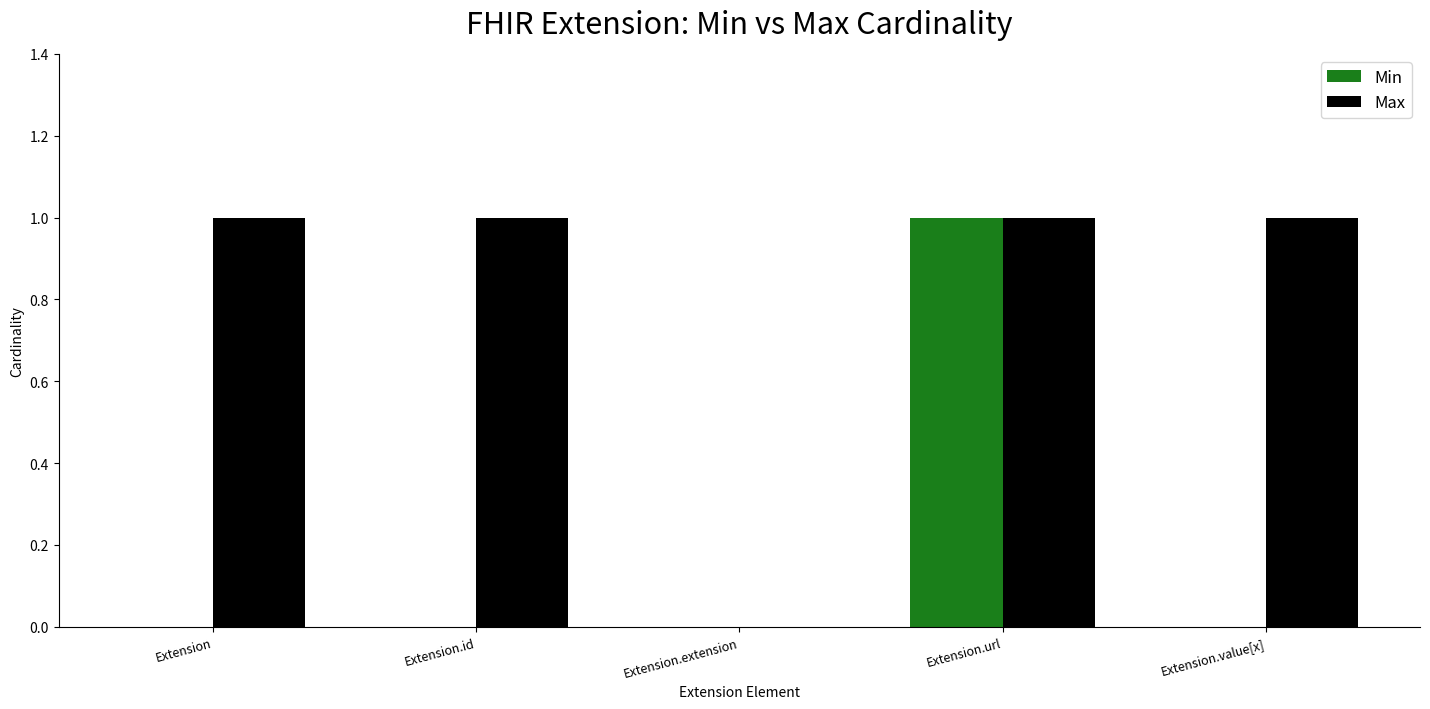

Is it true that Max equals 1 at Extension.value[x]?

True